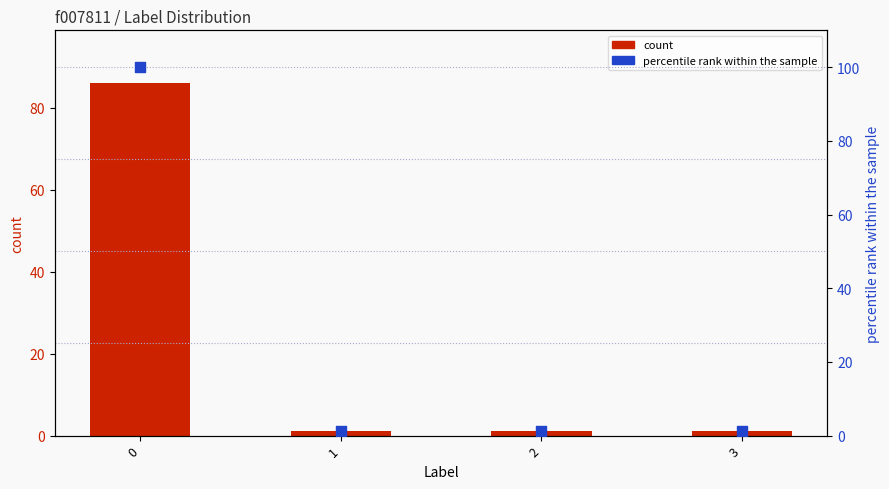

Which series has the widest spread of Y values?

percentile rank within the sample